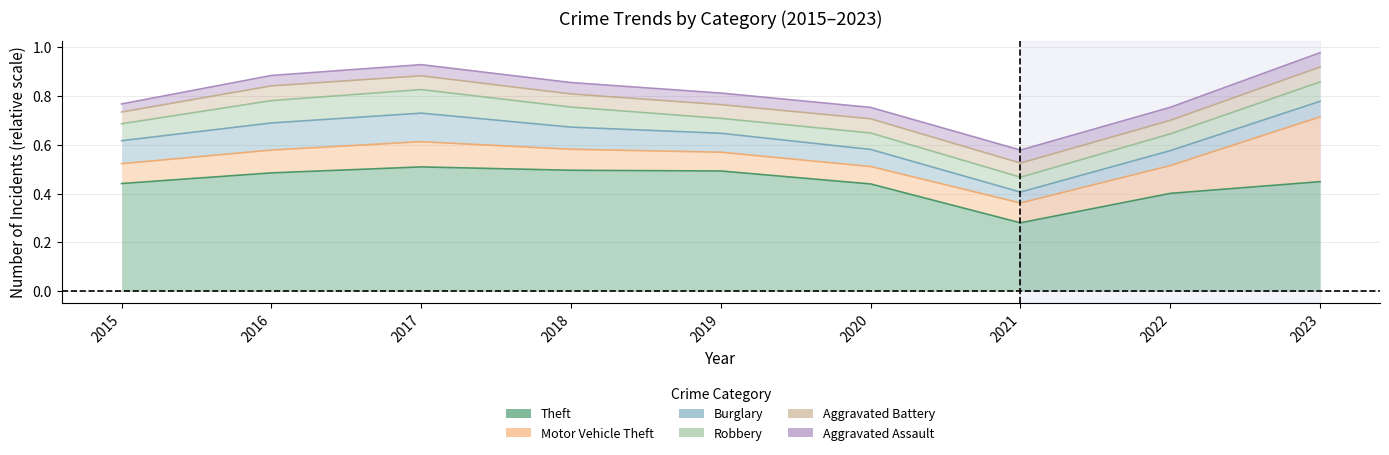

What value does the Theft series have at 2023?

0.4